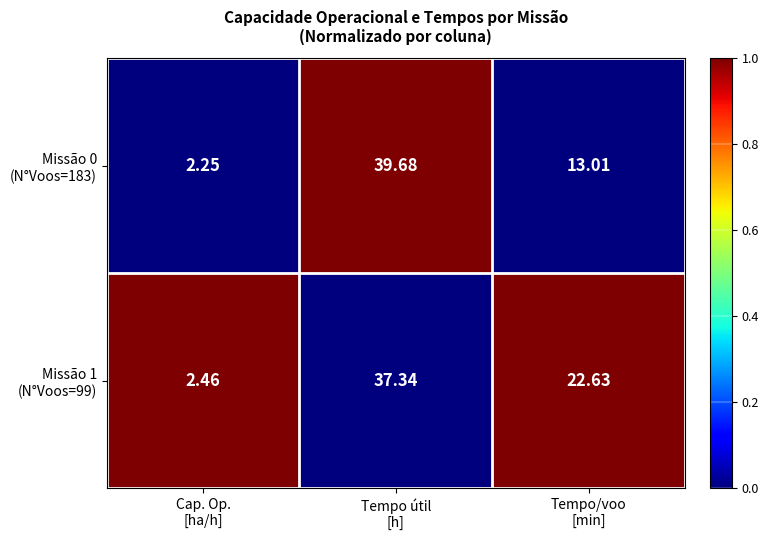

How many distinct data groups are displayed?

2